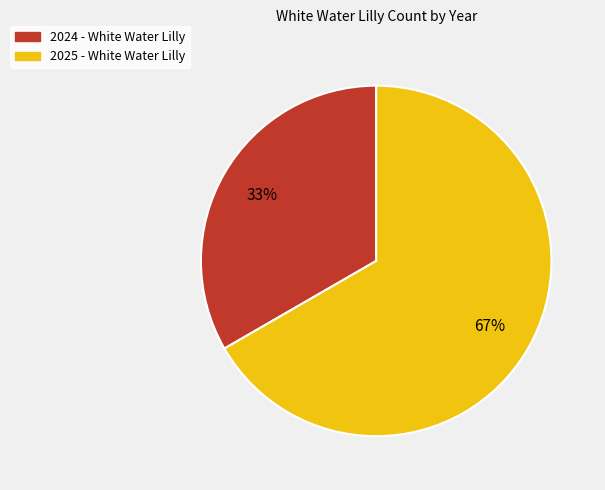

Count the number of slices in the pie.

2